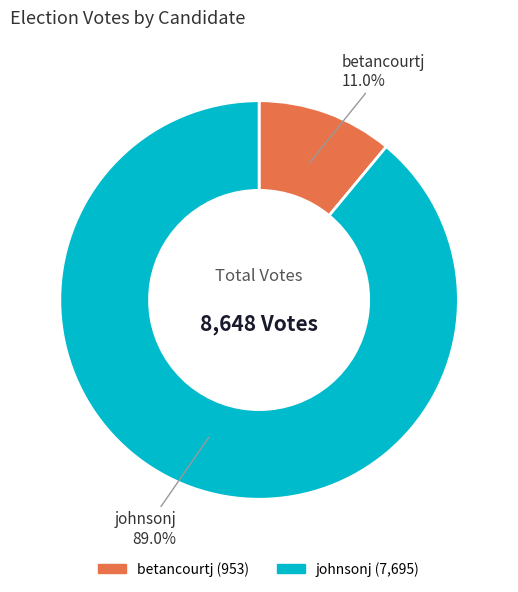

Is it true that johnsonj is 80% of the pie?

False